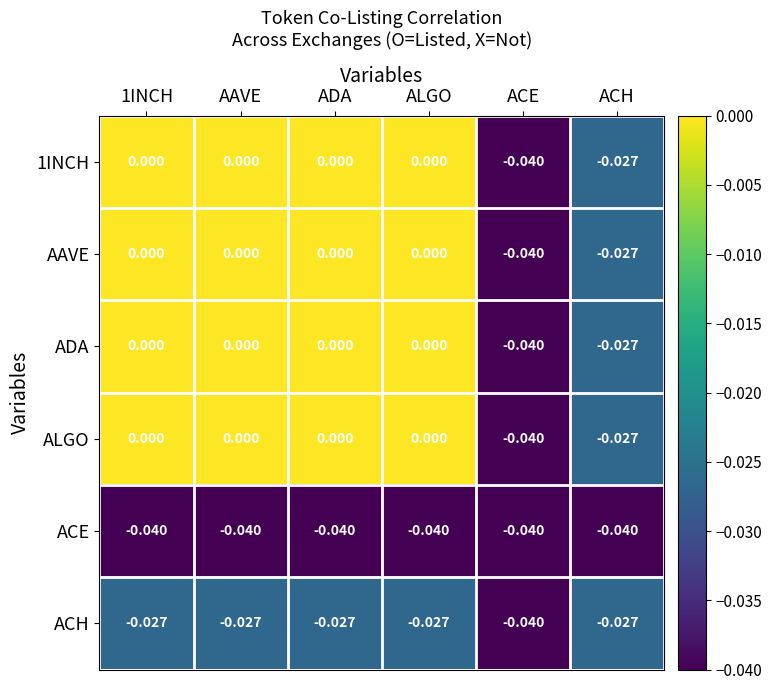

How many categories are shown in the chart?

6